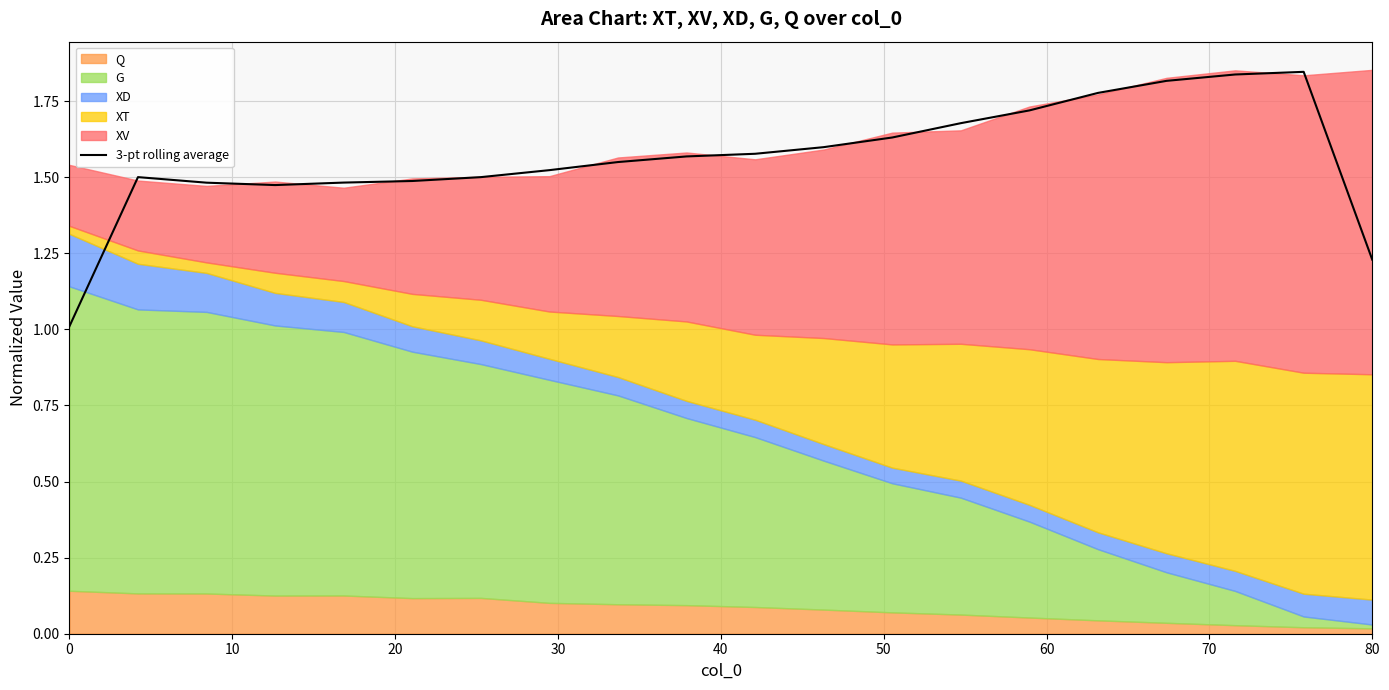

The 3-pt rolling average series shows 1.7 at 0. True or false?

False